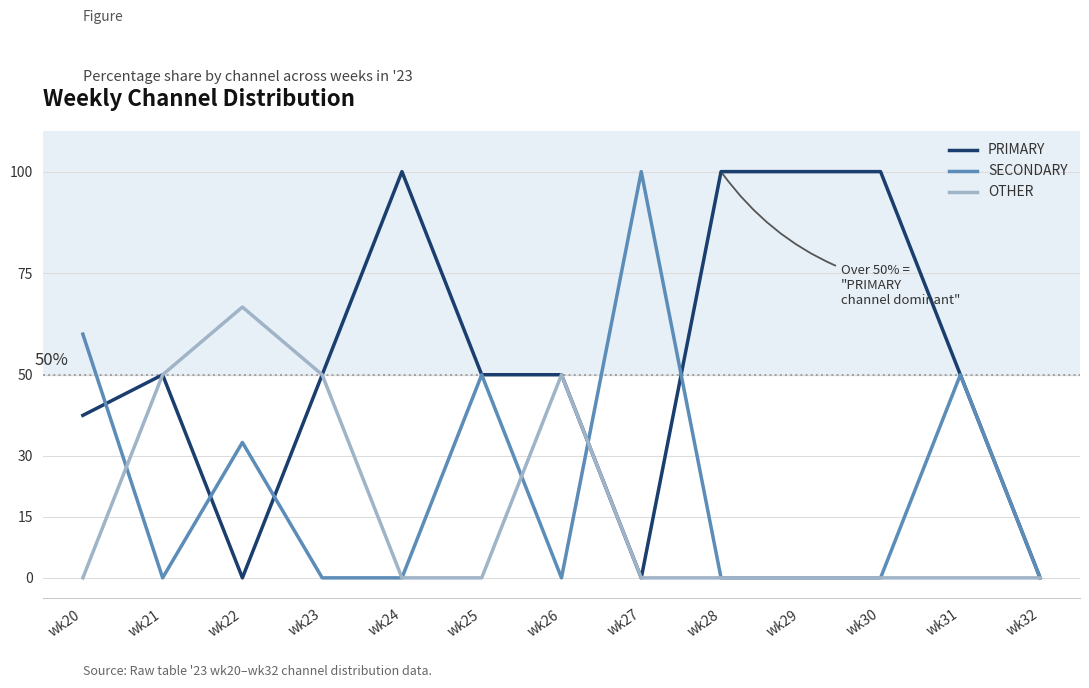

Read the SECONDARY value at wk25.

50.0